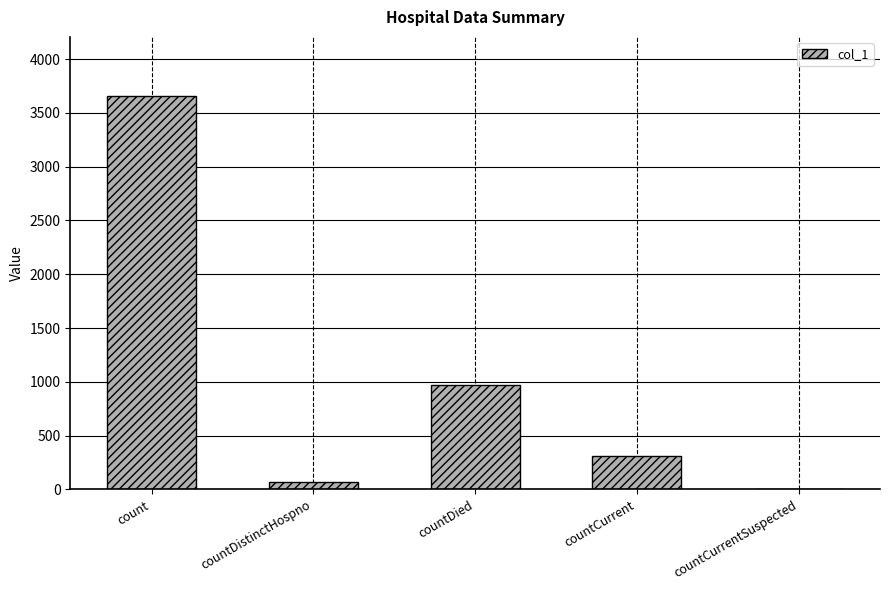

What is the greatest value displayed?

3658